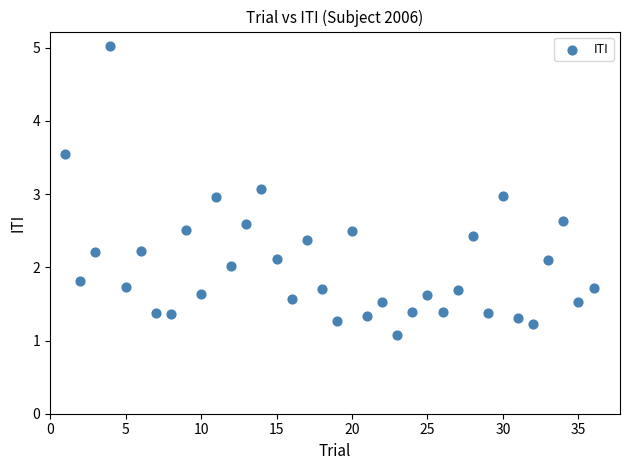

What is the range of Y values (max minus min)?

4.0